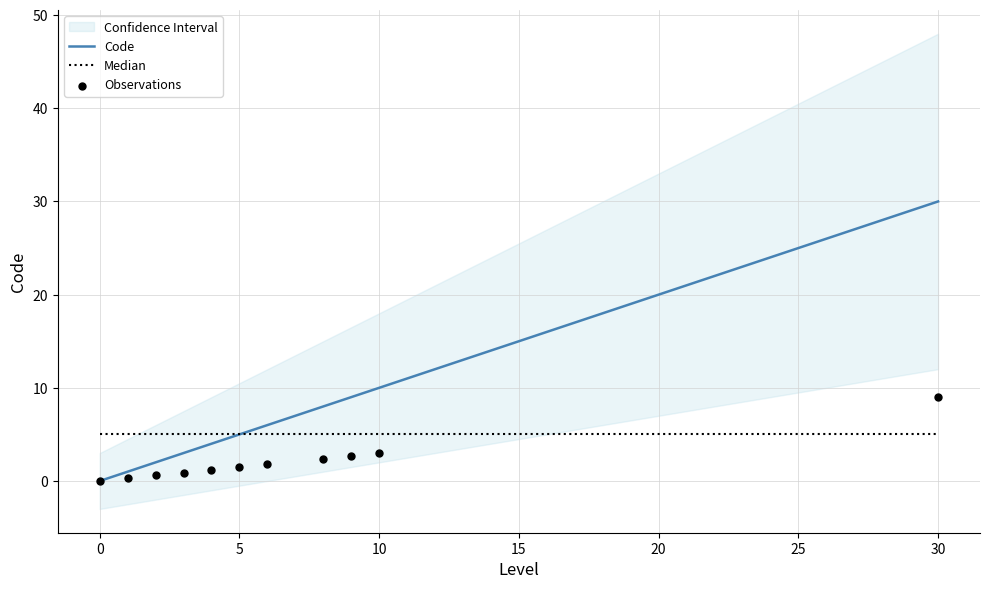

Is it true that Code equals 16 at 10?

False